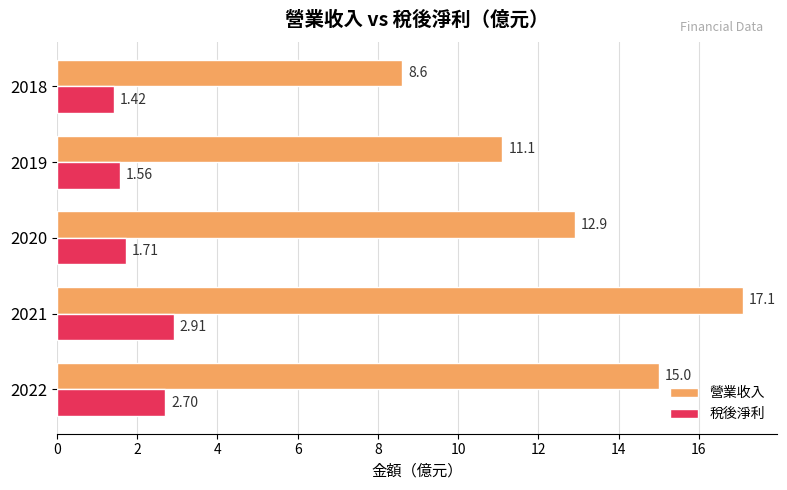

What is the difference between the highest and lowest values at 2022?

12.3